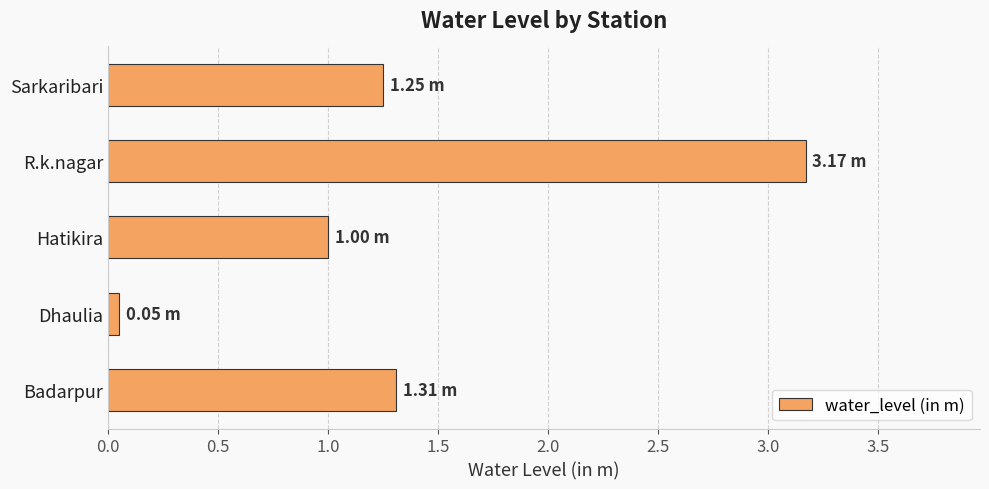

Which category has the lowest value across all series?

Dhaulia